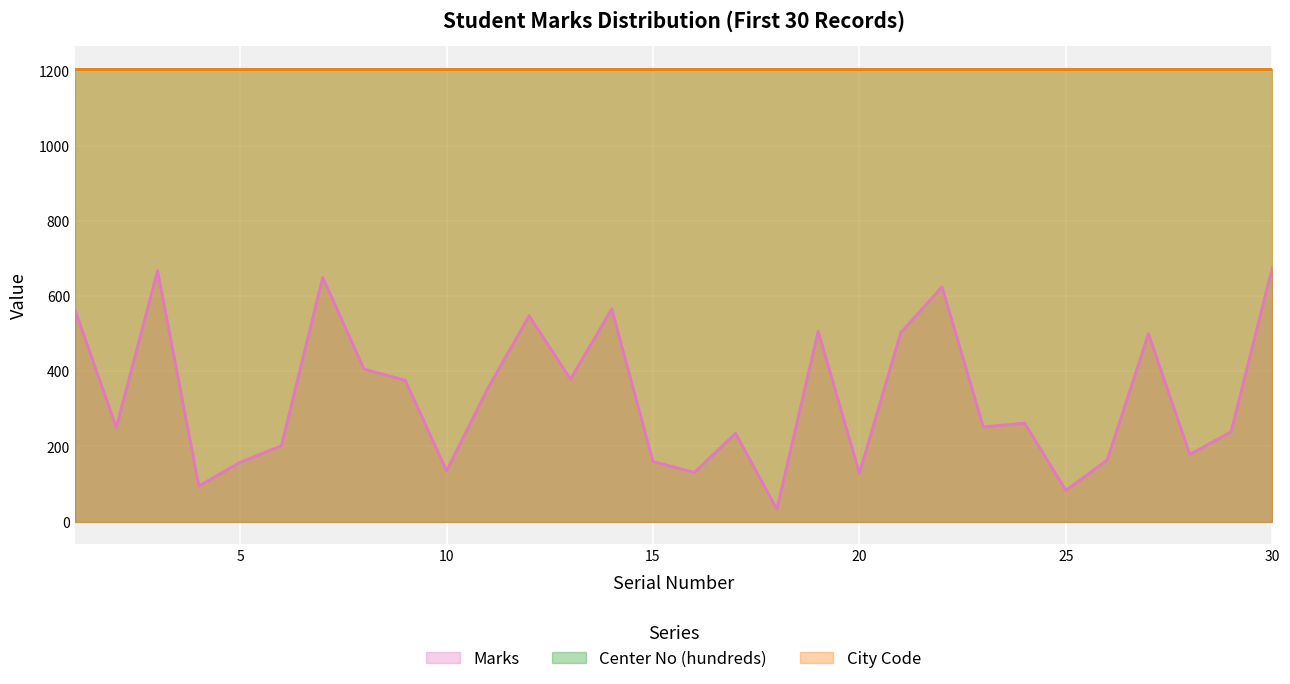

The value of City Code at 28 is 451. True or false?

False